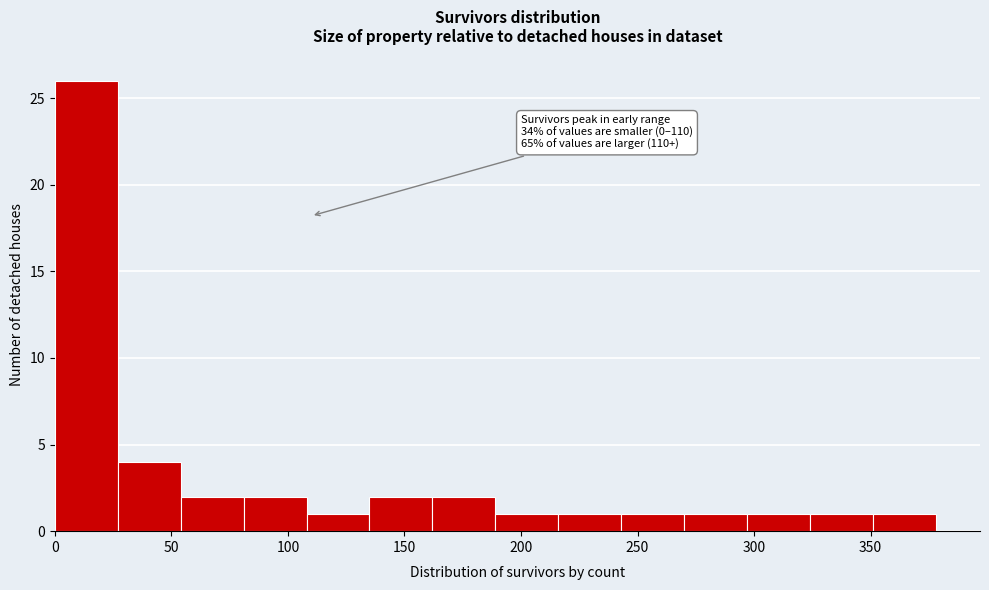

Over which range of the x-axis is the bar tallest?

0 to 27